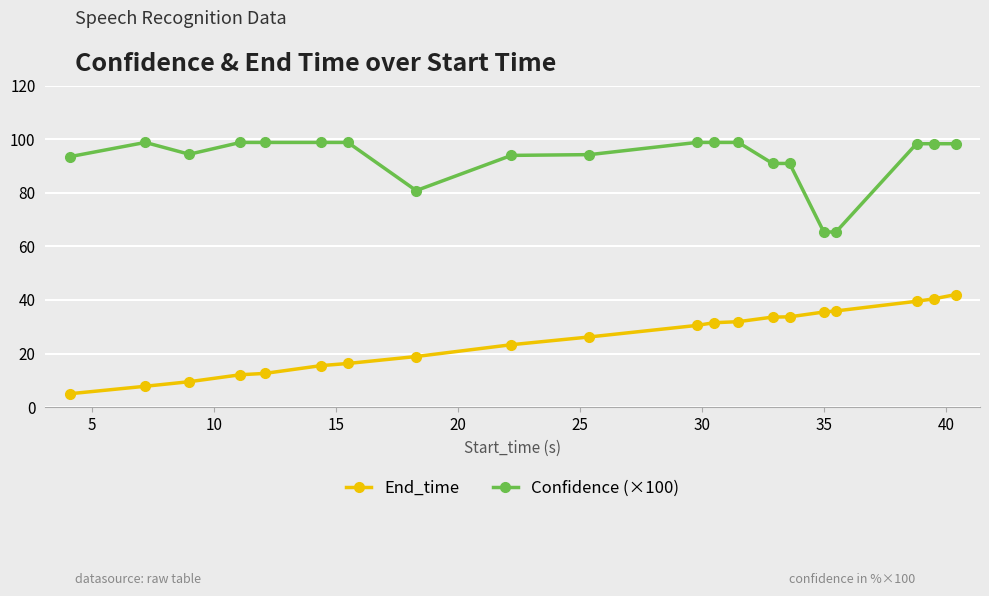

What is the difference between the maximum and second lowest values in the Confidence (×100) series?

33.4